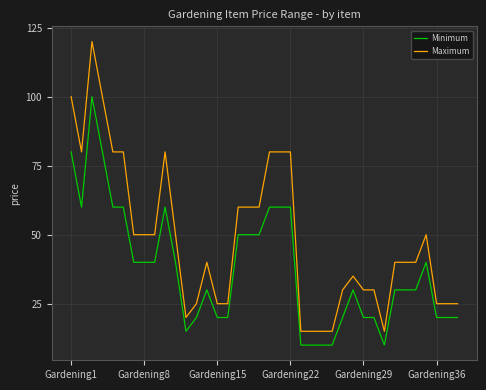

What is the lowest value of the Maximum series?

15